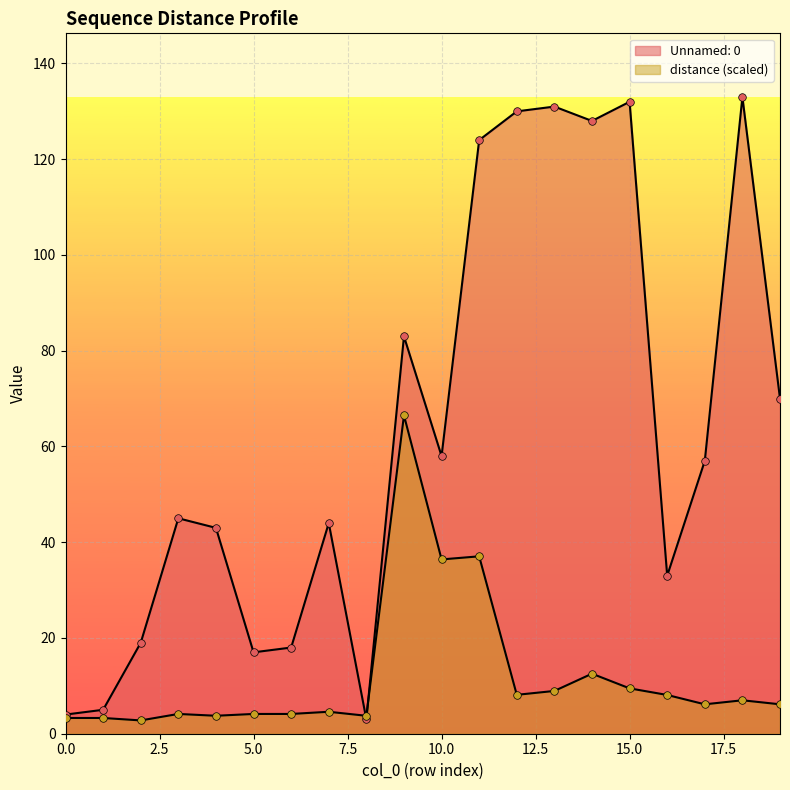

Which series contains the highest Y value?

Unnamed: 0